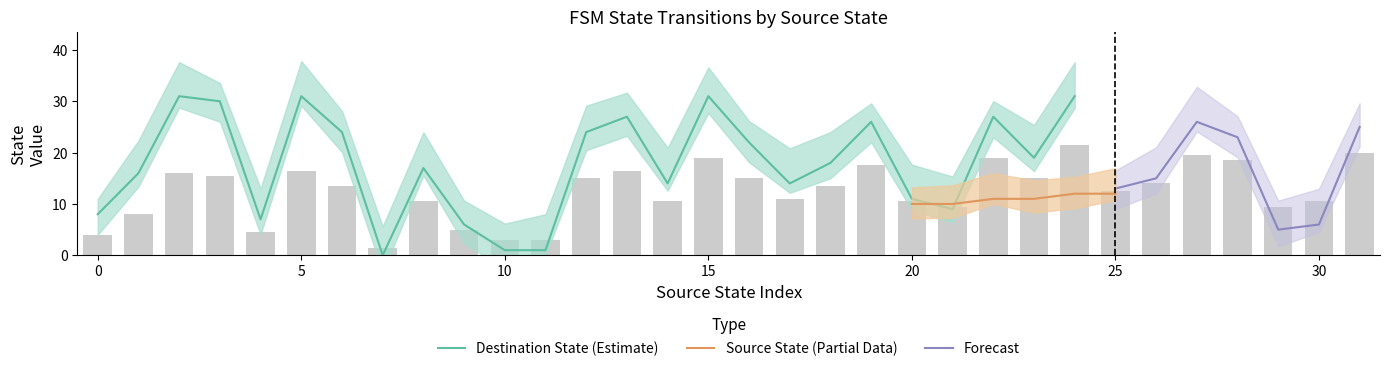

Which series has the largest range (max minus min)?

destination_state